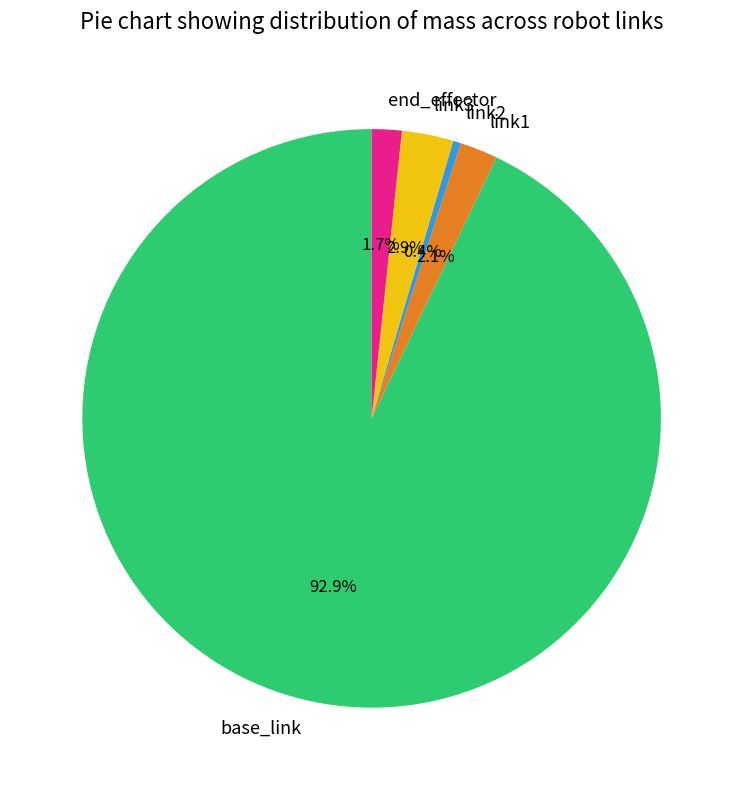

To the nearest percent, what is the average slice percentage?

20%